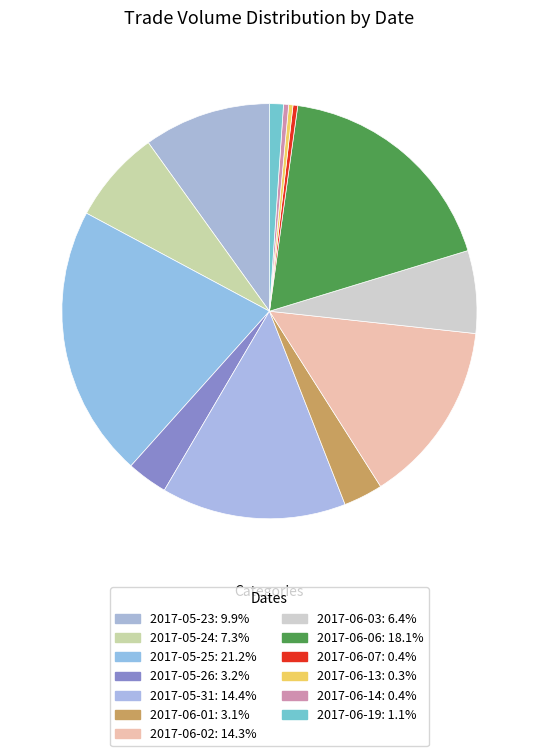

What portion of the pie excludes 2017-06-01?

96.9%